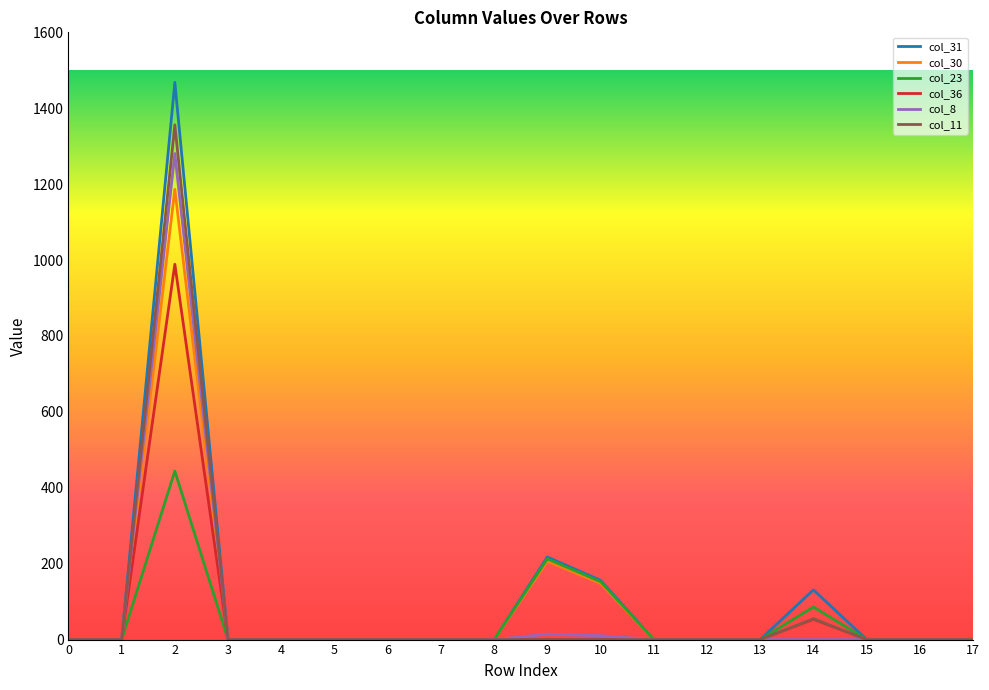

Rank the series by their maximum value, from lowest to highest.

col_23, col_36, col_30, col_8, col_11, col_31